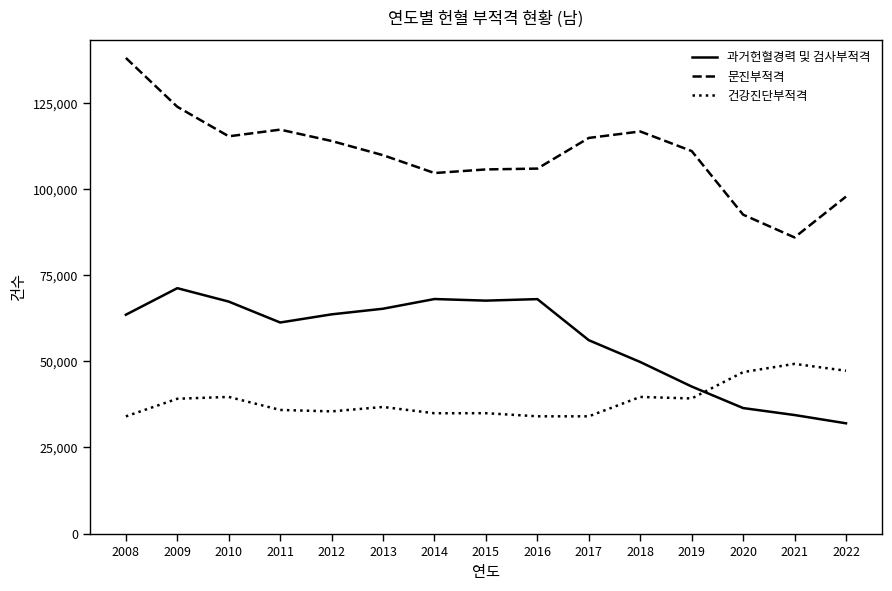

At which label is 문진부적격 closest to 111977?

2019